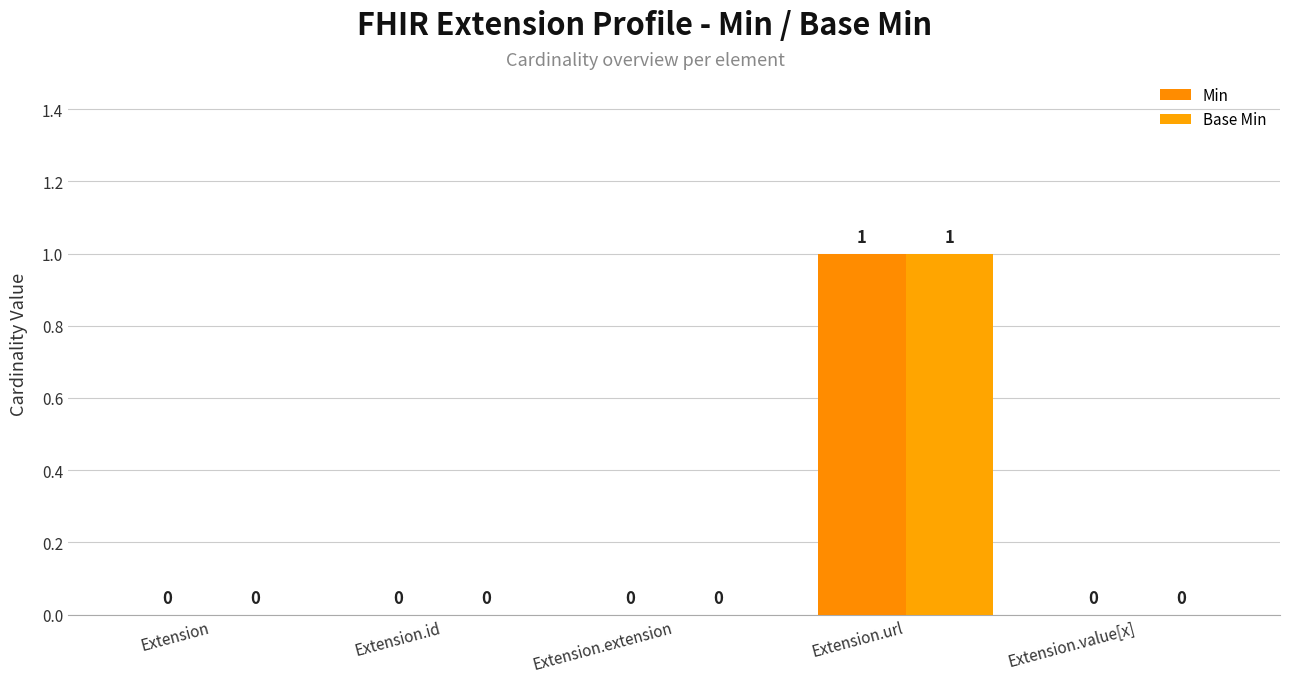

Which series has the largest total across all categories?

Min